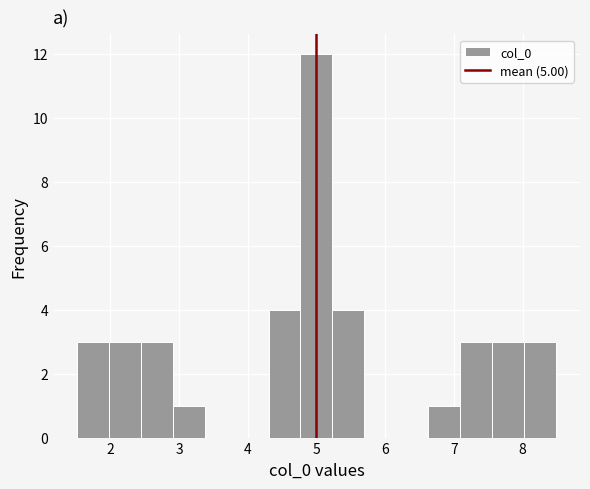

How tall is the bar that spans 8.0 to 8.5 on the x-axis? Neither the bar edges nor the heights are printed on the chart, so give them approximately, as read against the axes.

3